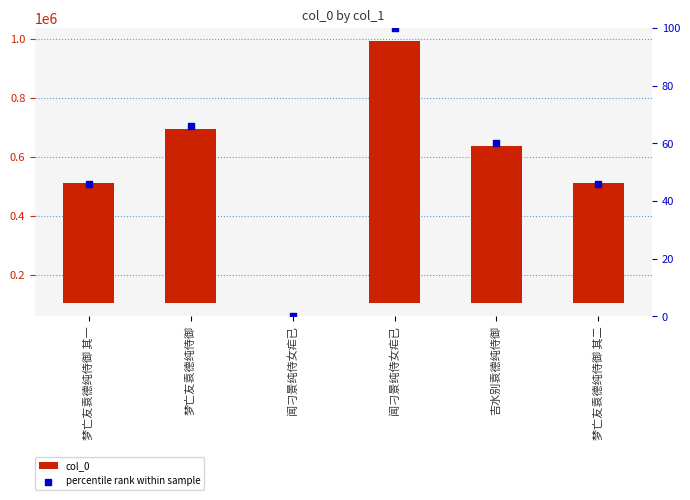

At which category is the sum across all series the highest?

闻刁景纯侍女疟已